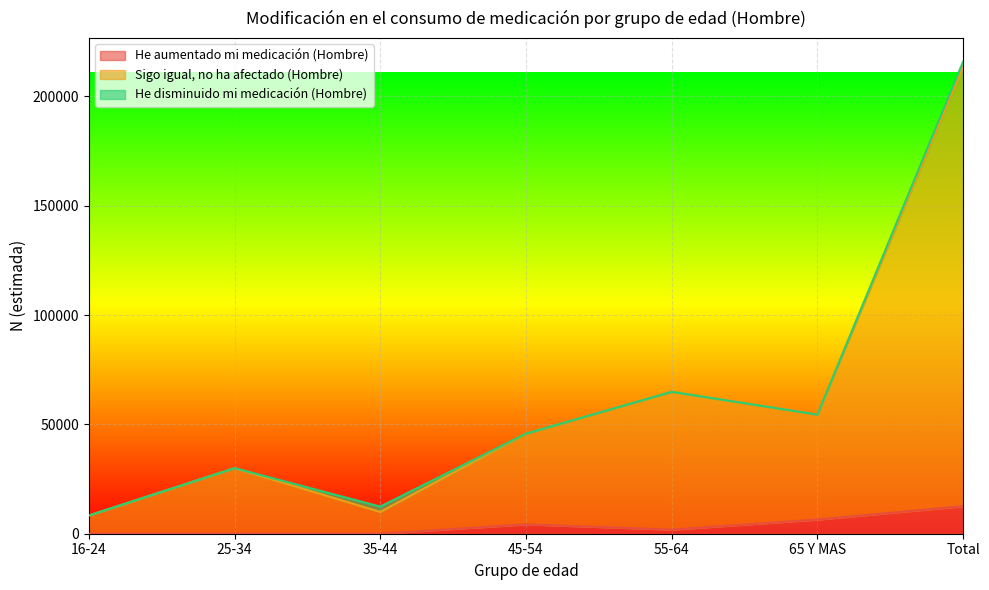

What is the difference between the maximum and minimum values in the Sigo igual, no ha afectado (Hombre) series?

205185